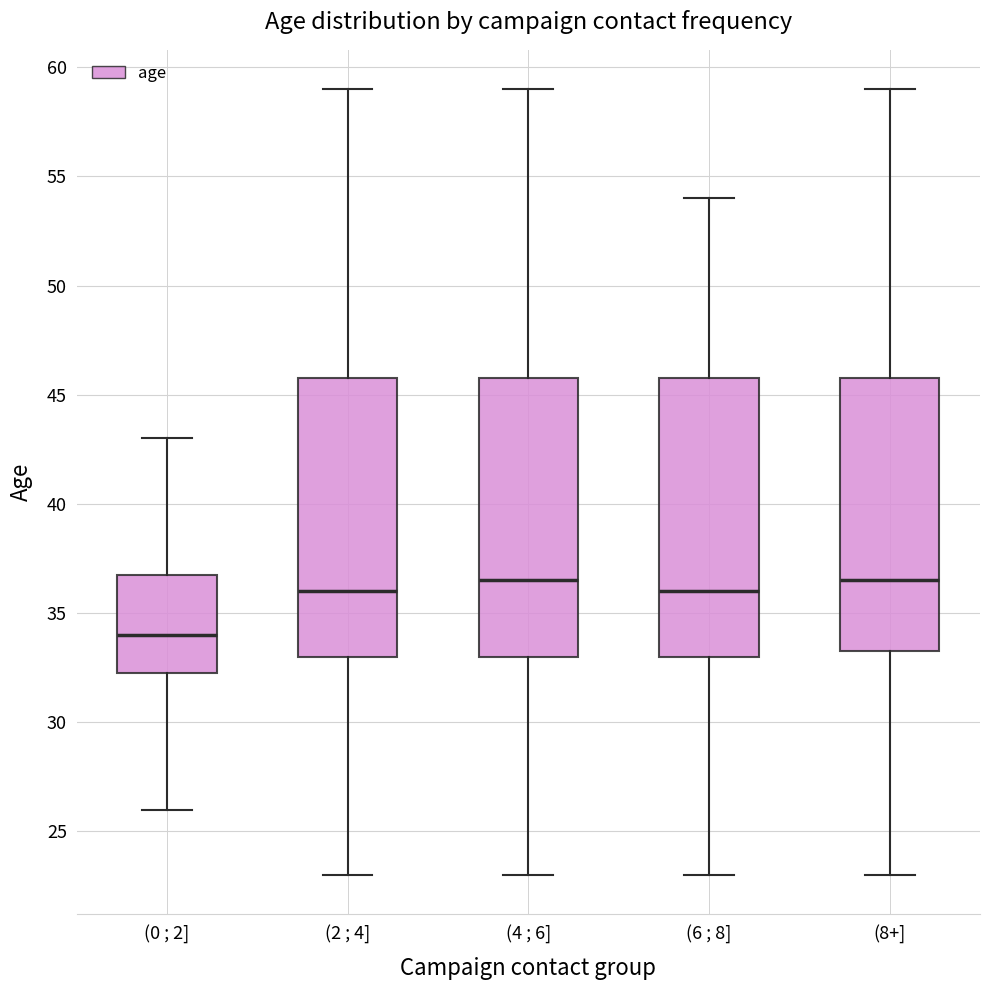

Reading left to right, transcribe this box plot: for each box, give where its median line is, the range the box spans, and where its two whiskers end, as read against the y-axis. The values are not printed on the chart, so give them approximately, as read against the axis.

(0 ; 2]: median 34.0, box 32.5 to 37.0, whiskers 26.0 to 43.0
(2 ; 4]: median 36.0, box 33.0 to 46.0, whiskers 23.0 to 59.0
(4 ; 6]: median 36.5, box 33.0 to 46.0, whiskers 23.0 to 59.0
(6 ; 8]: median 36.0, box 33.0 to 46.0, whiskers 23.0 to 54.0
(8+]: median 36.5, box 33.5 to 46.0, whiskers 23.0 to 59.0